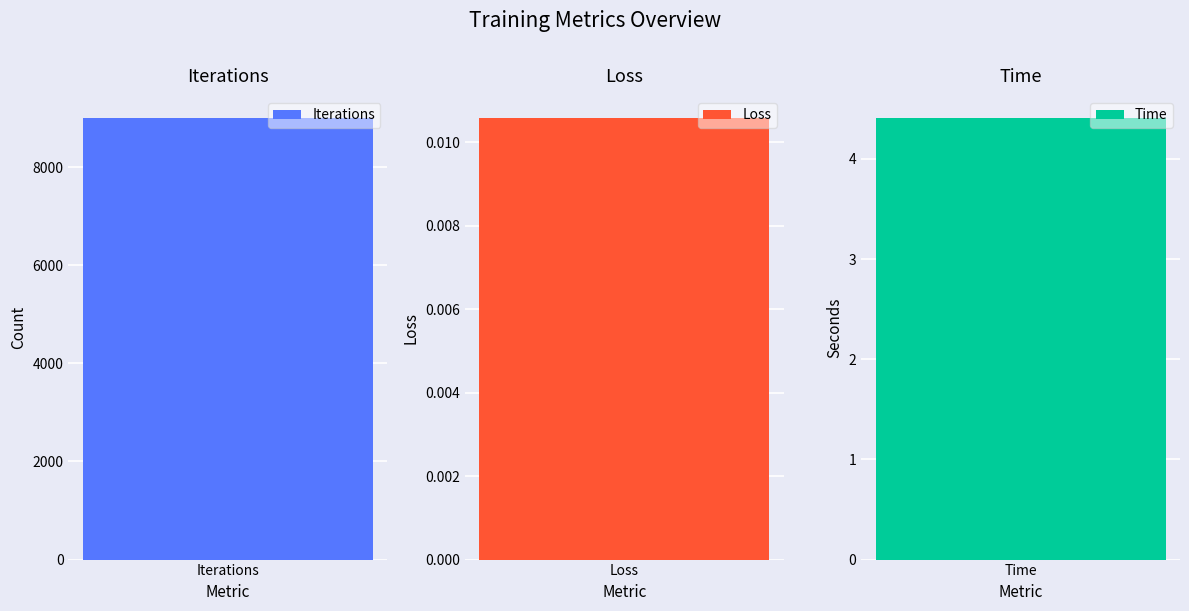

List the labels in order of value, largest first.

Iterations, Time, Loss